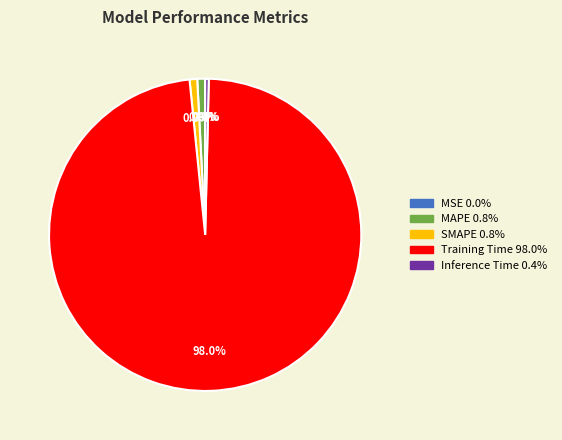

Which has a higher value, SMAPE or Training Time?

Training Time